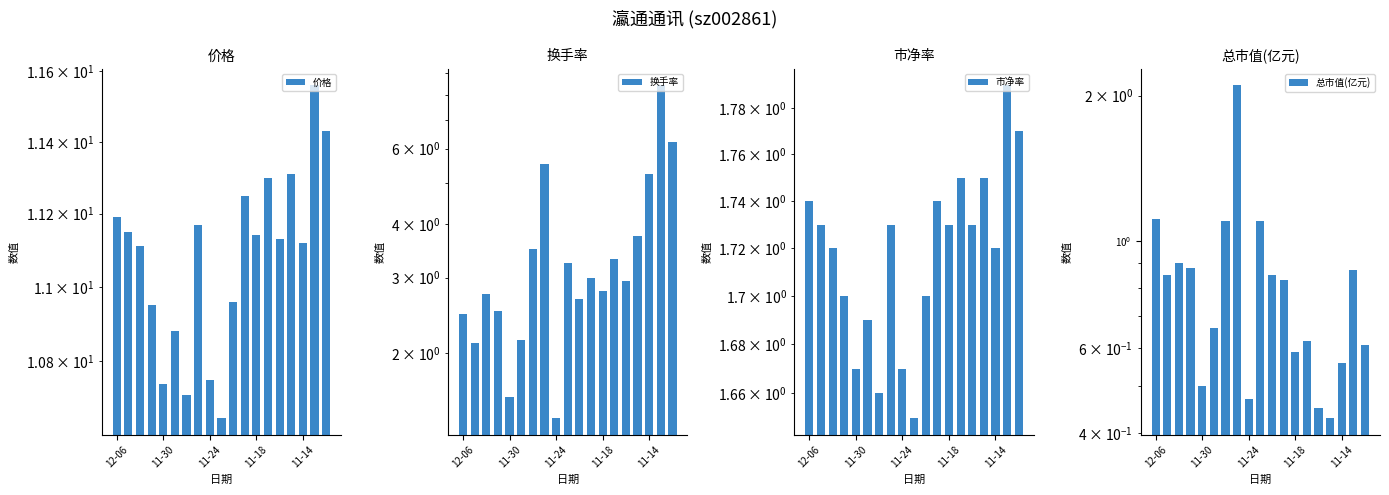

What is the maximum value shown in the chart?

11.6